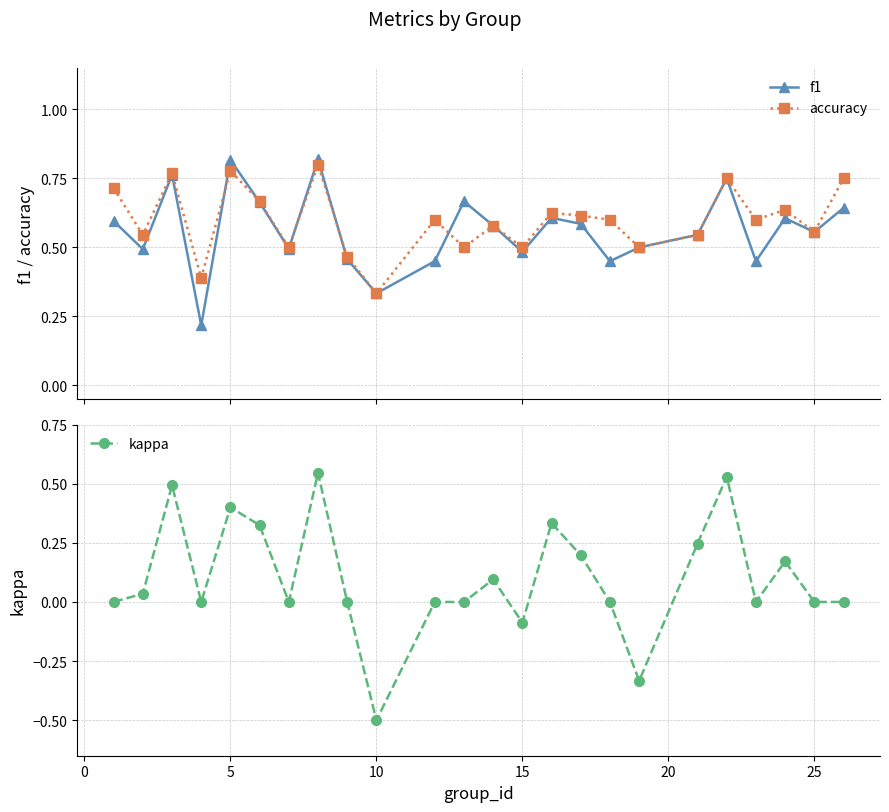

At which label does kappa reach its minimum?

10